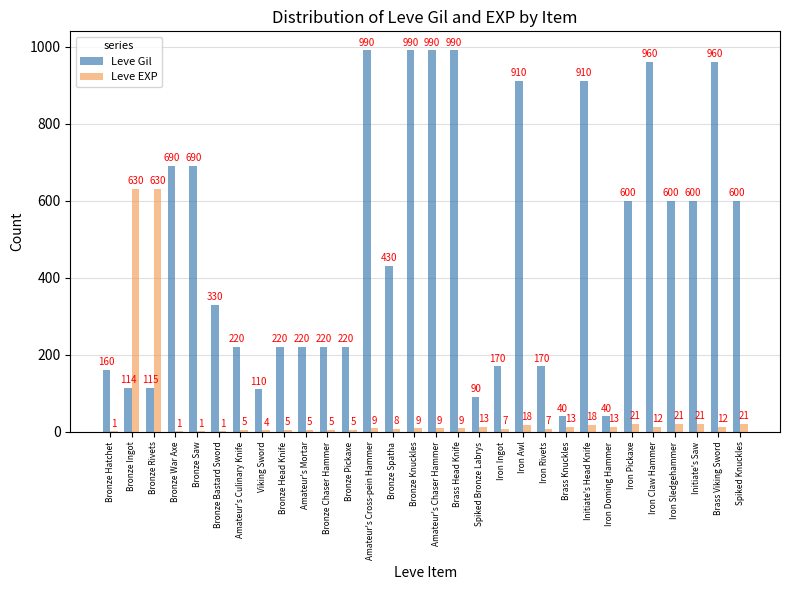

Read the Leve Gil value at Amateur's Culinary Knife, to the nearest 10.

220